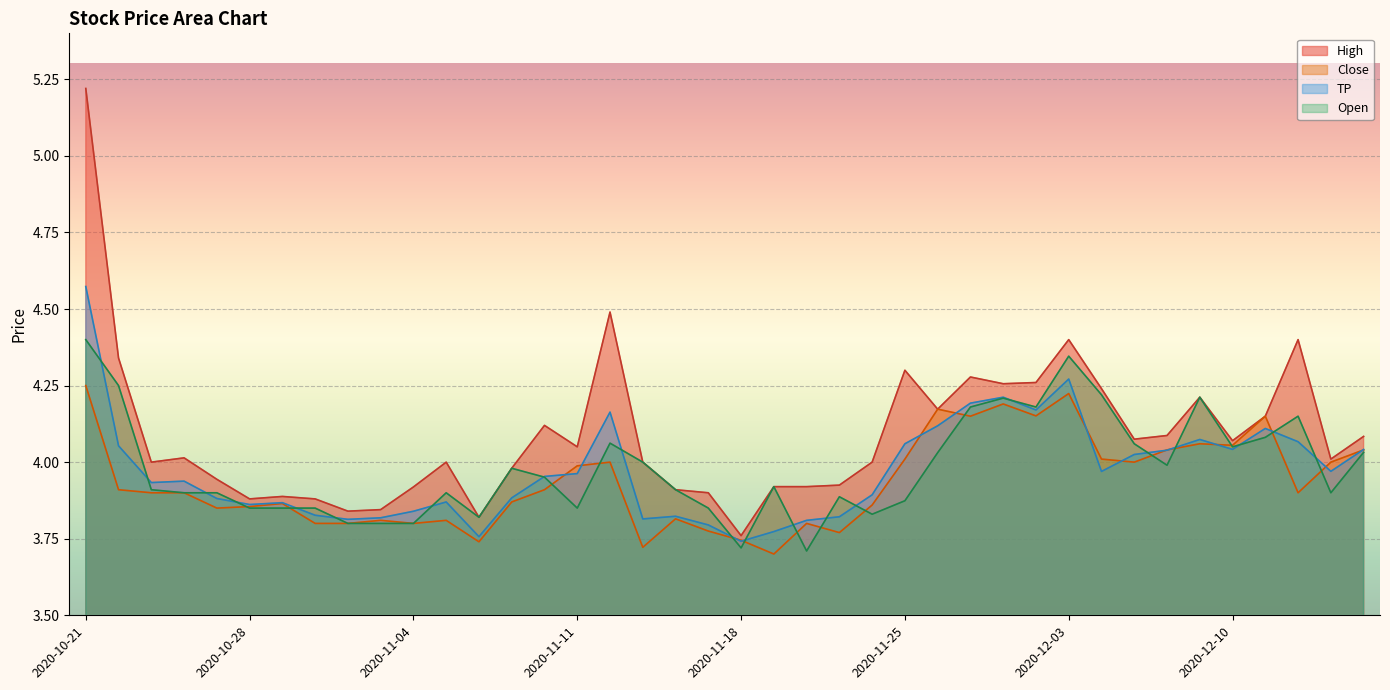

Which series changed the most between 2020-11-06 and 2020-11-17?

High